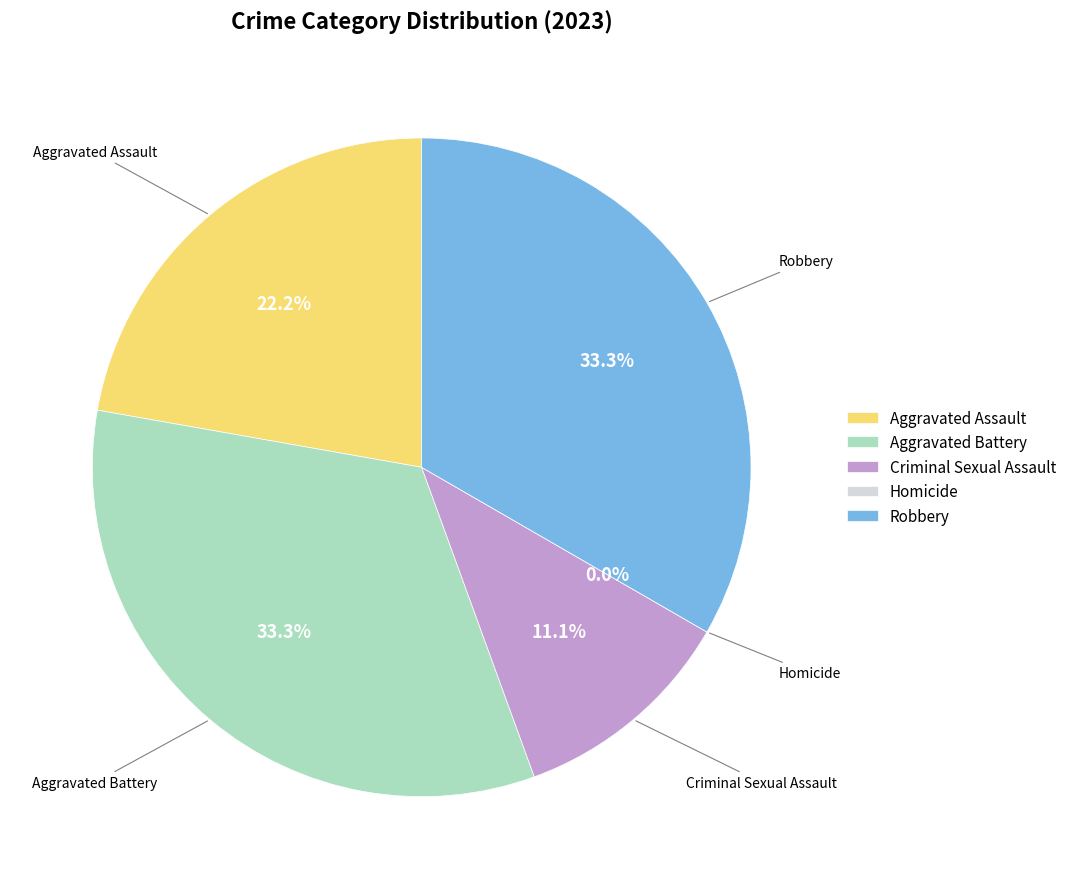

The Aggravated Assault slice represents 22% of the pie. True or false?

True